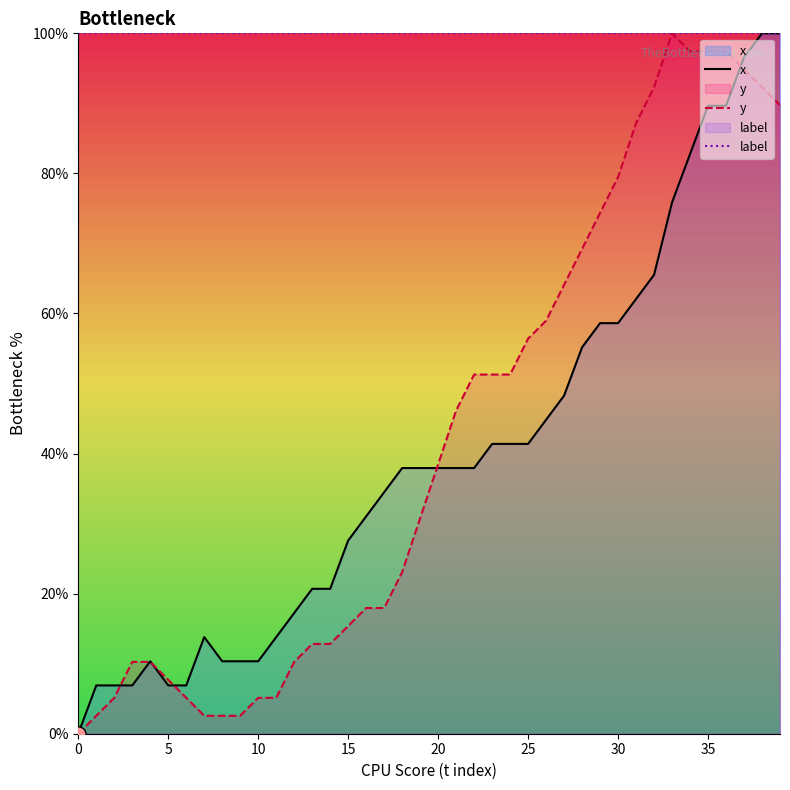

At which category is the sum across all series the highest?

38